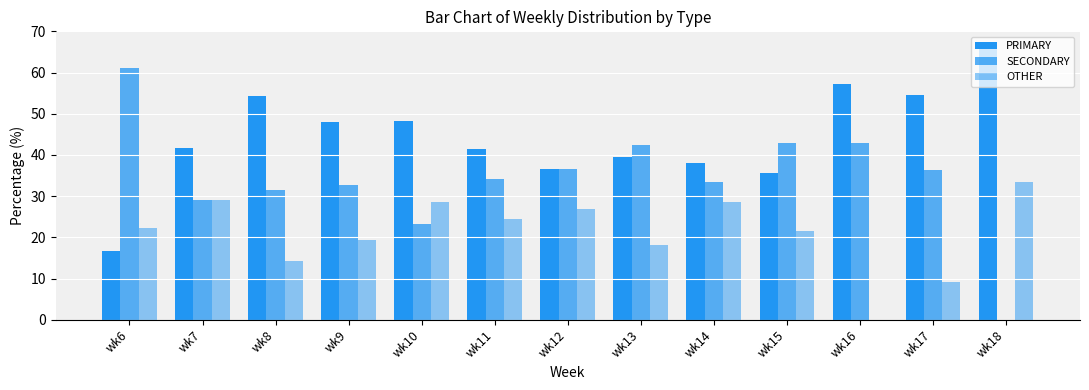

At which label does PRIMARY first exceed 41?

wk7